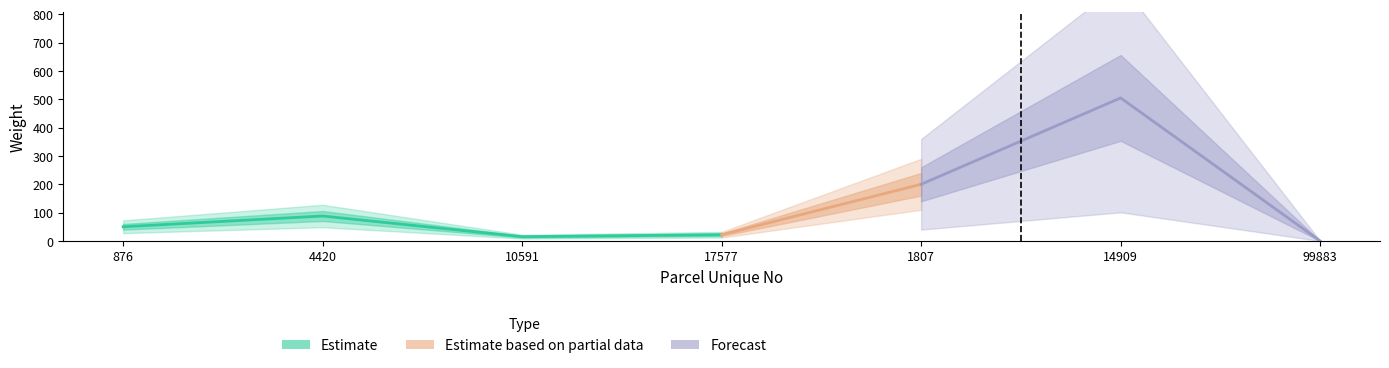

What position from the right is 4420?

6